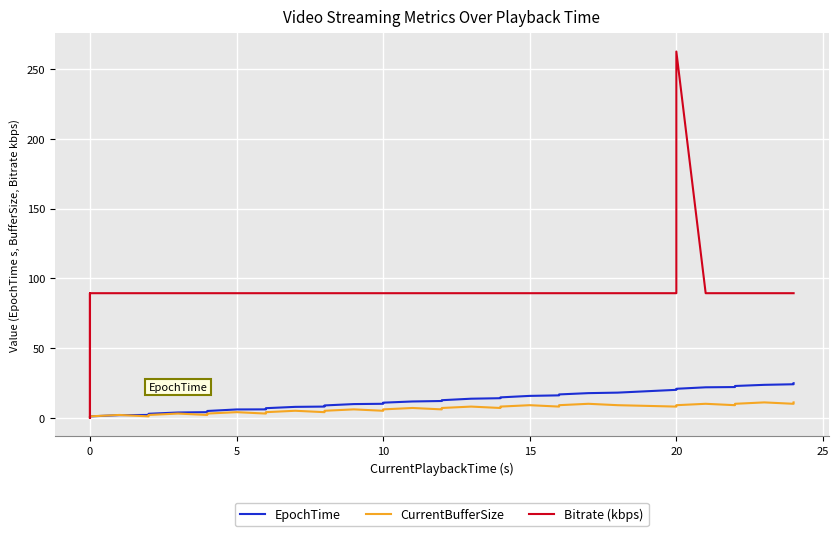

Rank the series at 20 from lowest to highest value.

CurrentBufferSize, EpochTime, Bitrate (kbps)